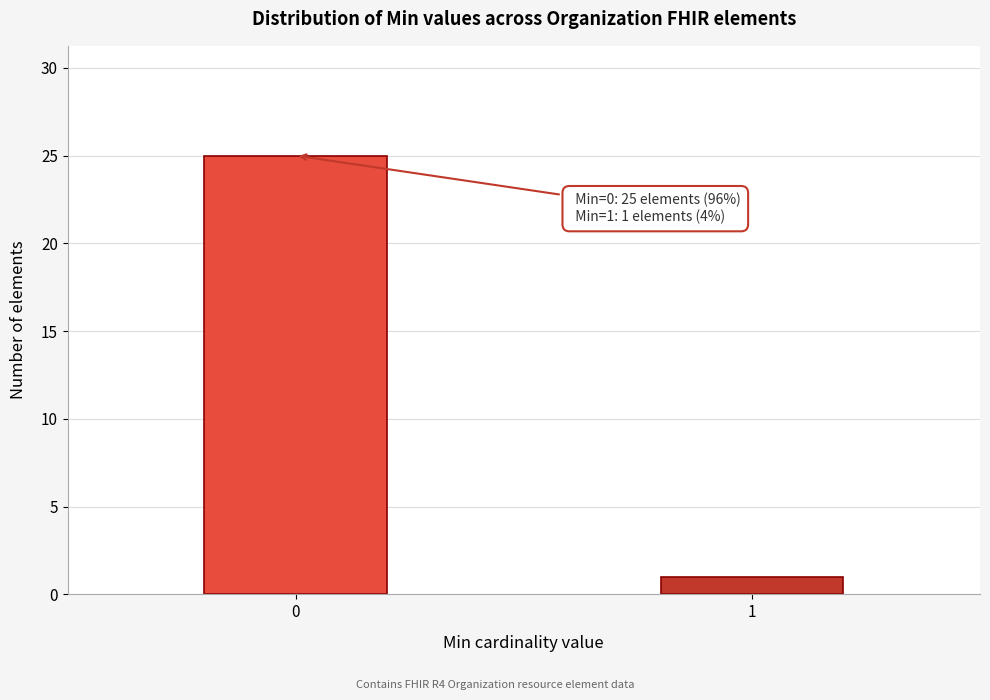

Reading right to left, list all the values displayed in this chart.

1=1	0=25